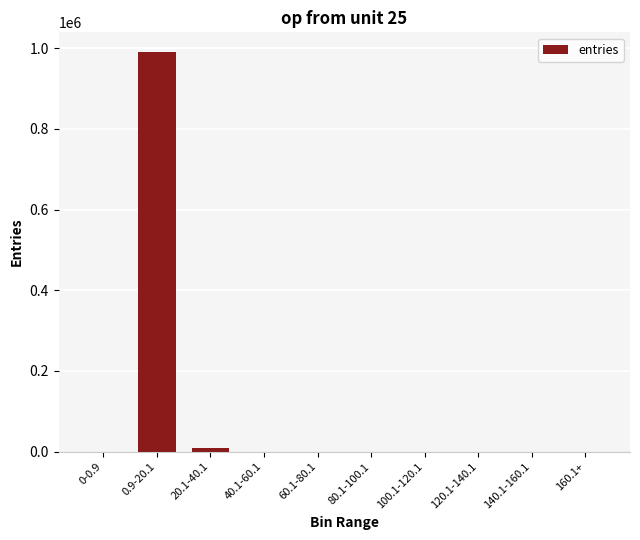

How many data points does each series have?

10